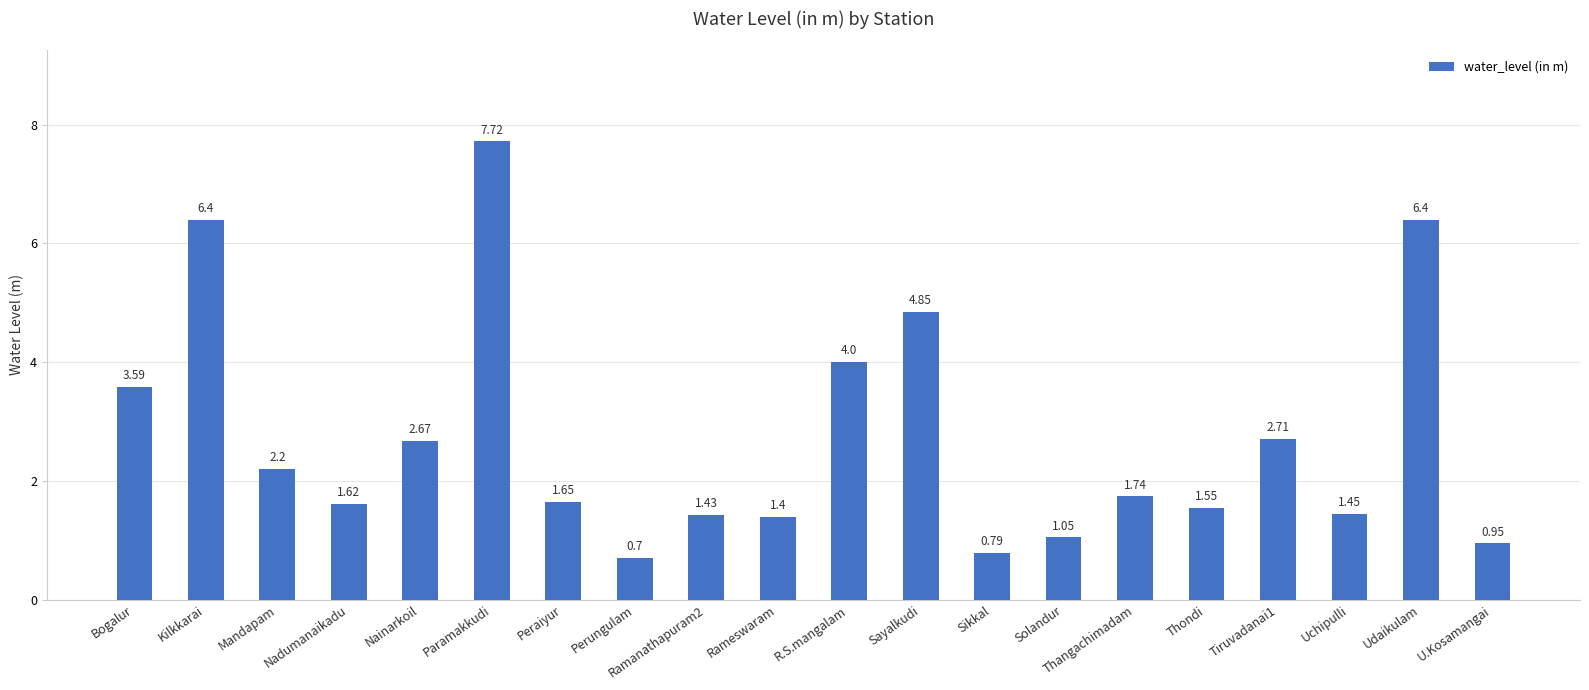

Is it true that the value at Rameswaram is 0.6?

False